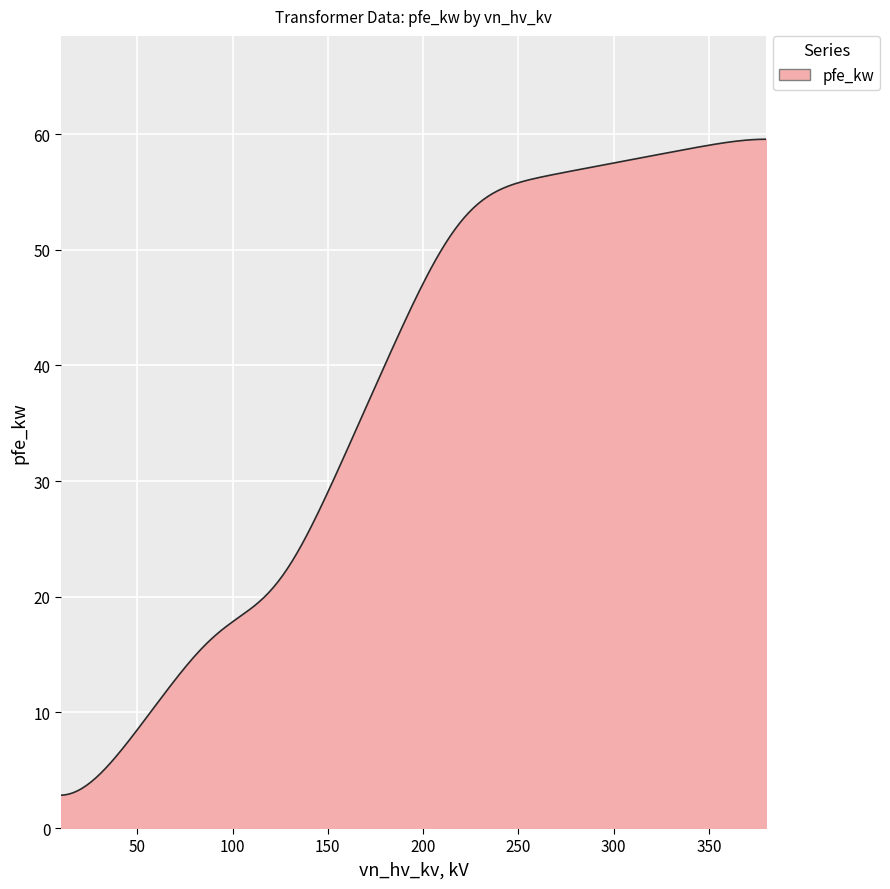

What is the greatest value displayed?

59.6